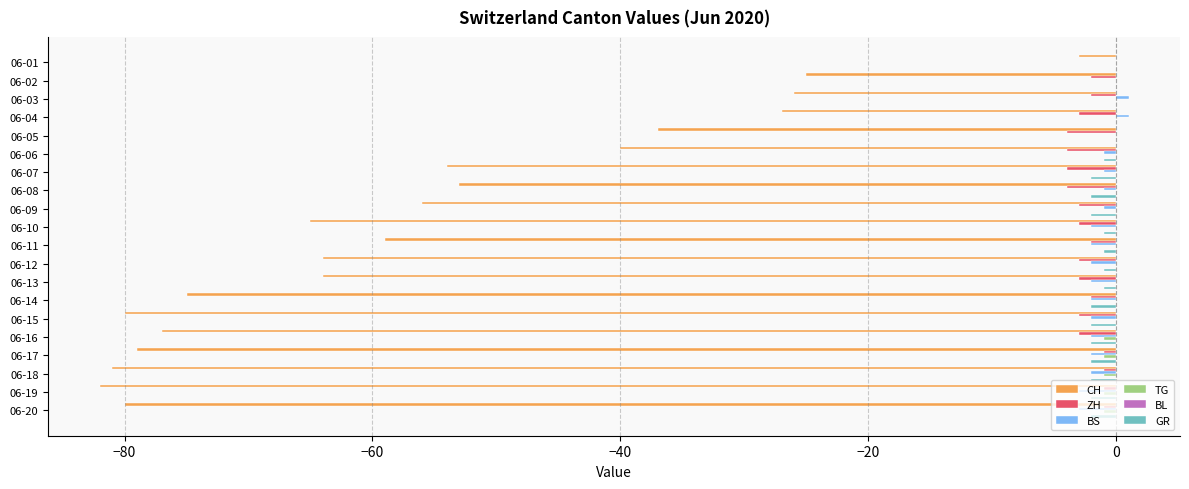

Which category has the highest value in the CH series?

06-01